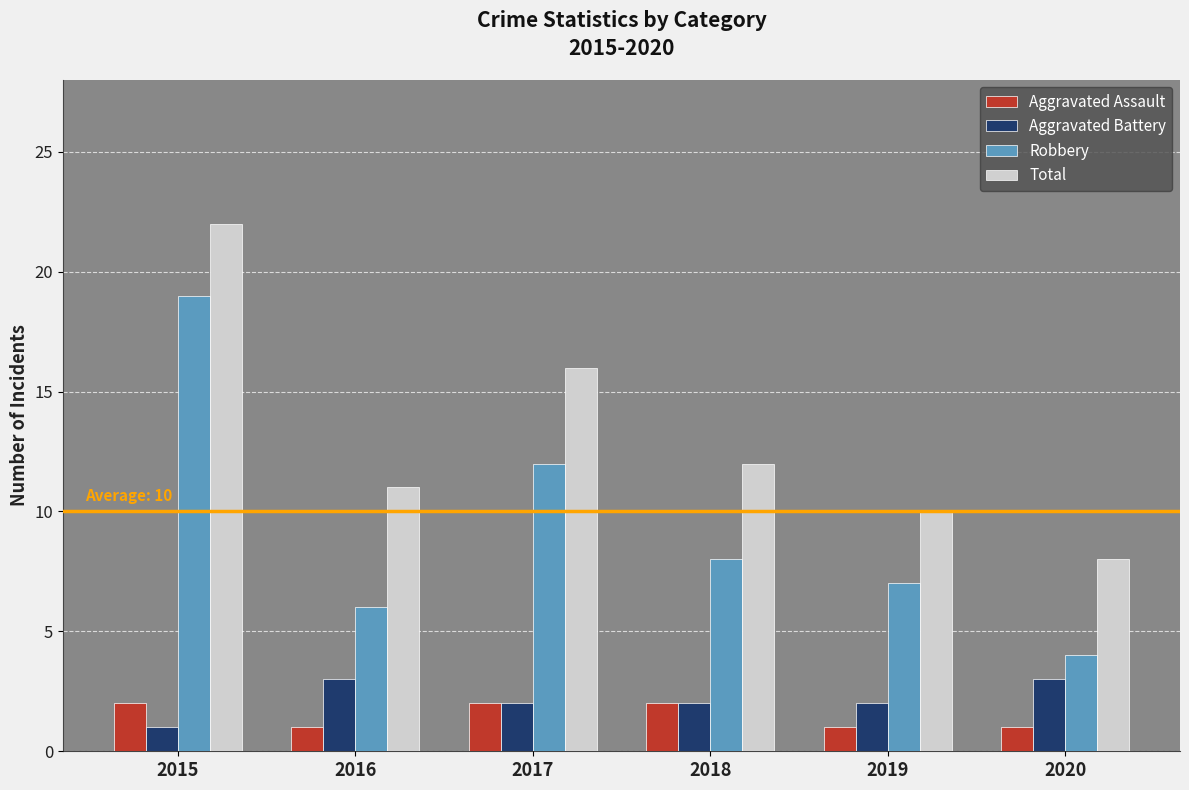

At which label does Aggravated Battery reach its minimum?

2015